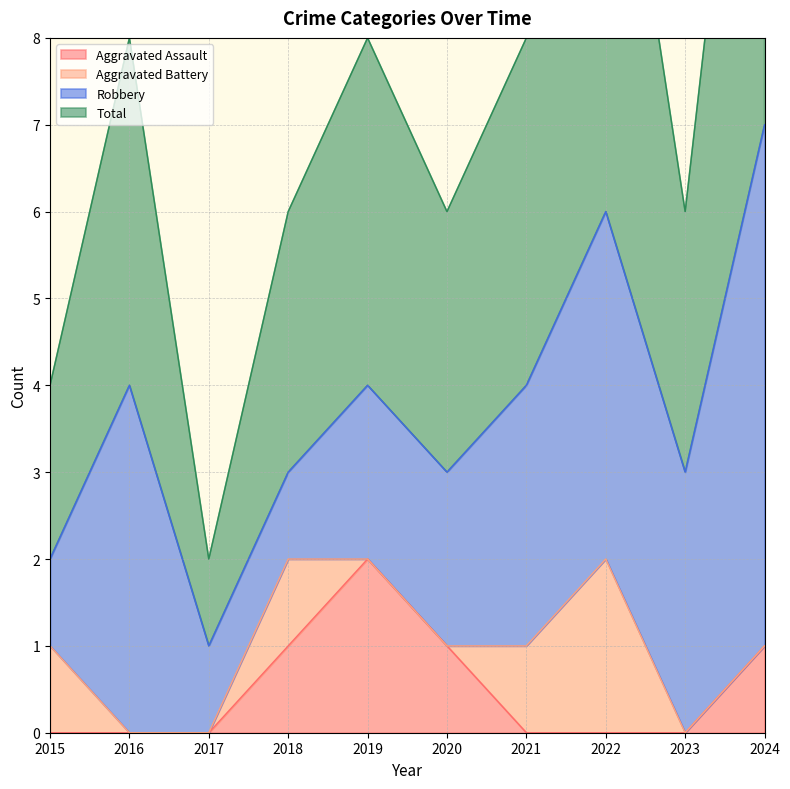

How many data points does each series have?

10